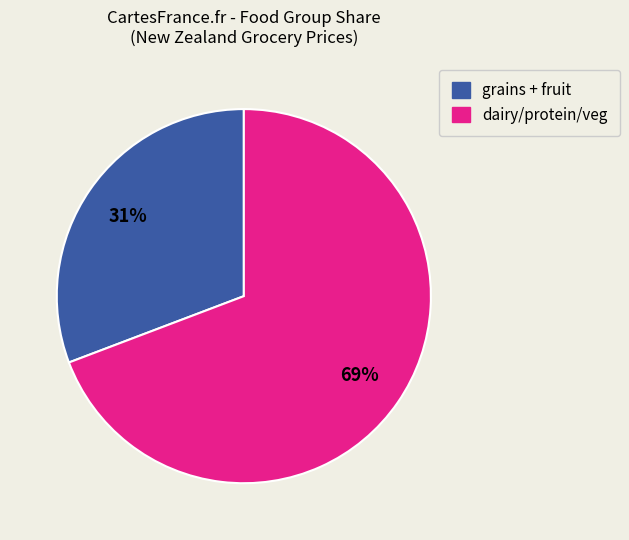

Is there any slice that represents more than half of the pie?

Yes